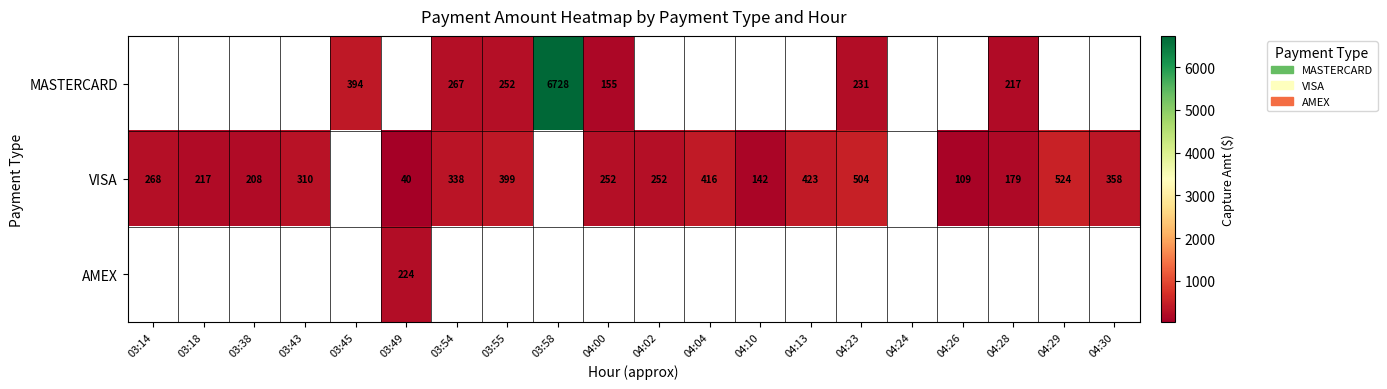

True or false: VISA has a value of 140.5 at 03:14.

False